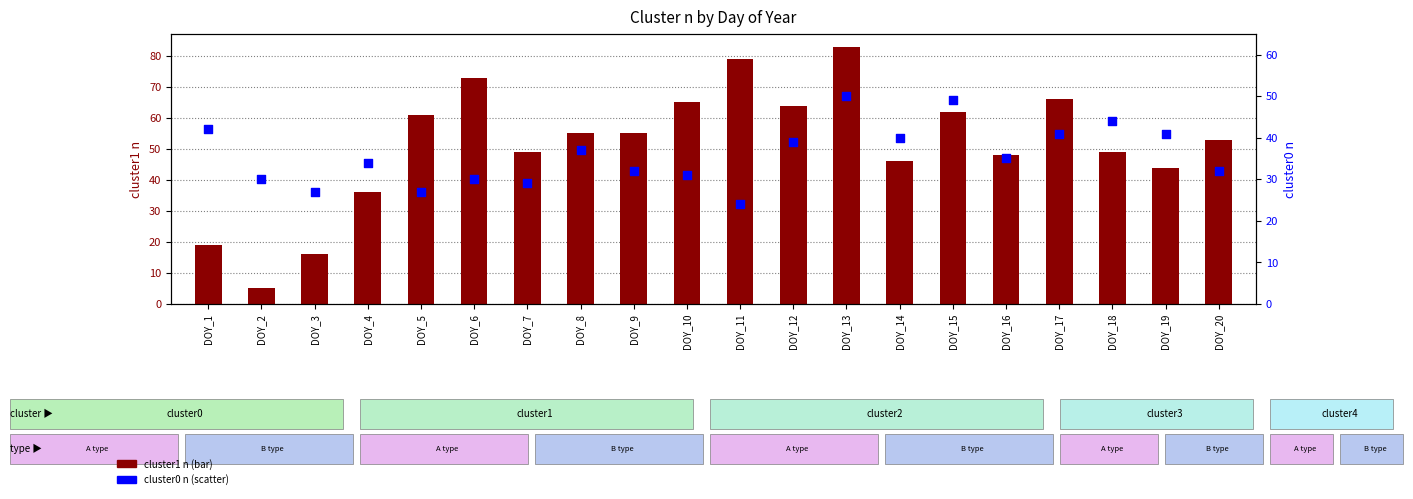

What are all the series names shown in the legend?

cluster1 n, cluster0 n